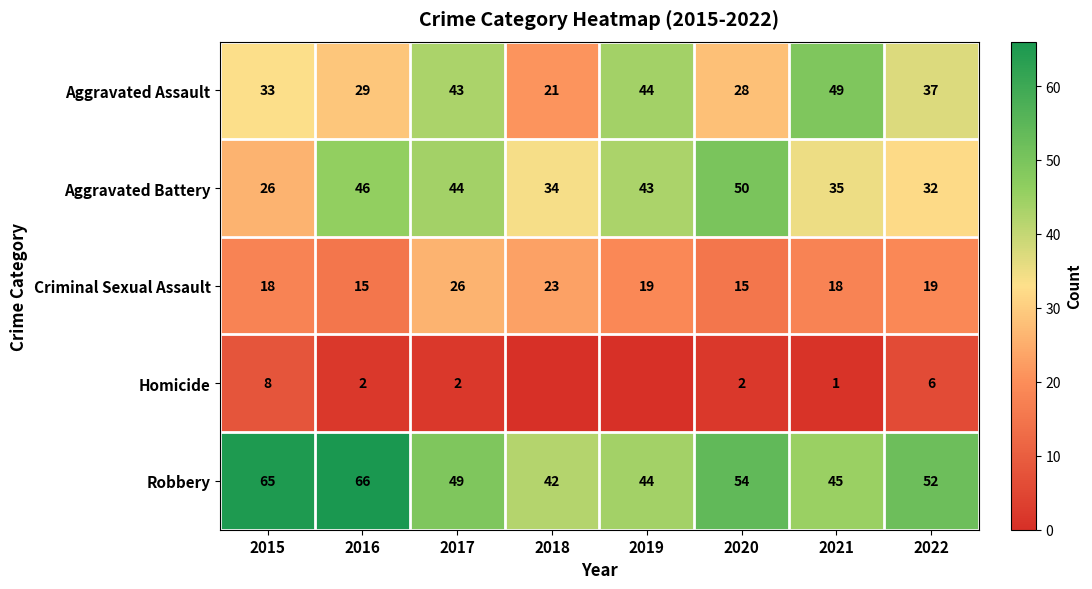

What is the lowest value of the Aggravated Assault series?

21